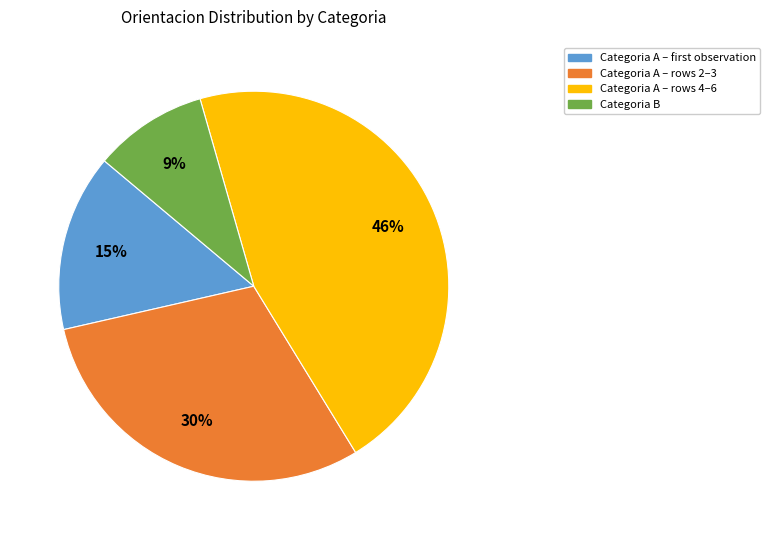

Does any single category account for the majority?

No